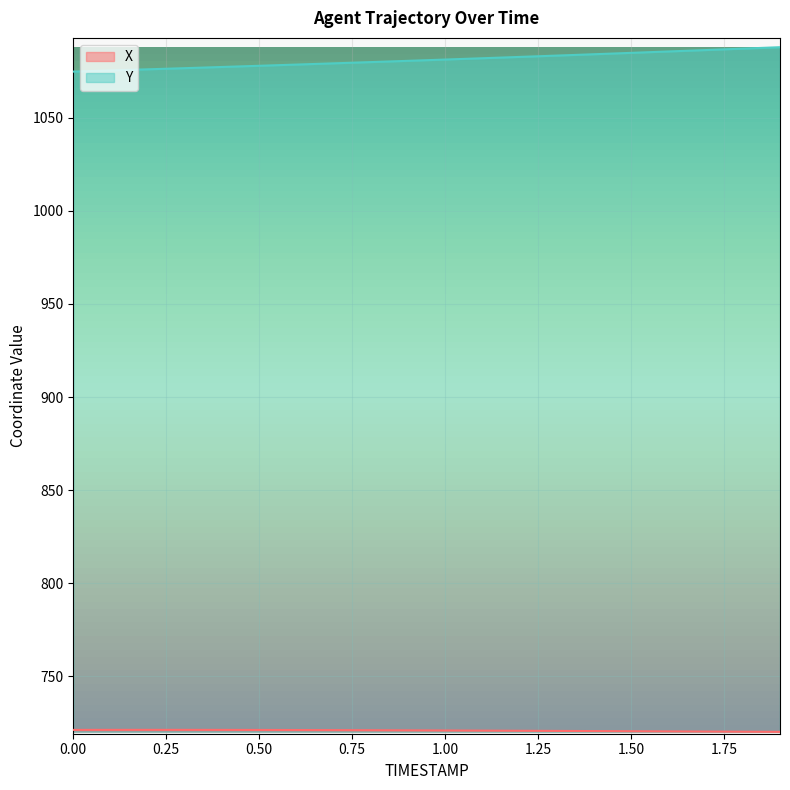

Which category has the lowest value across all series?

1.9